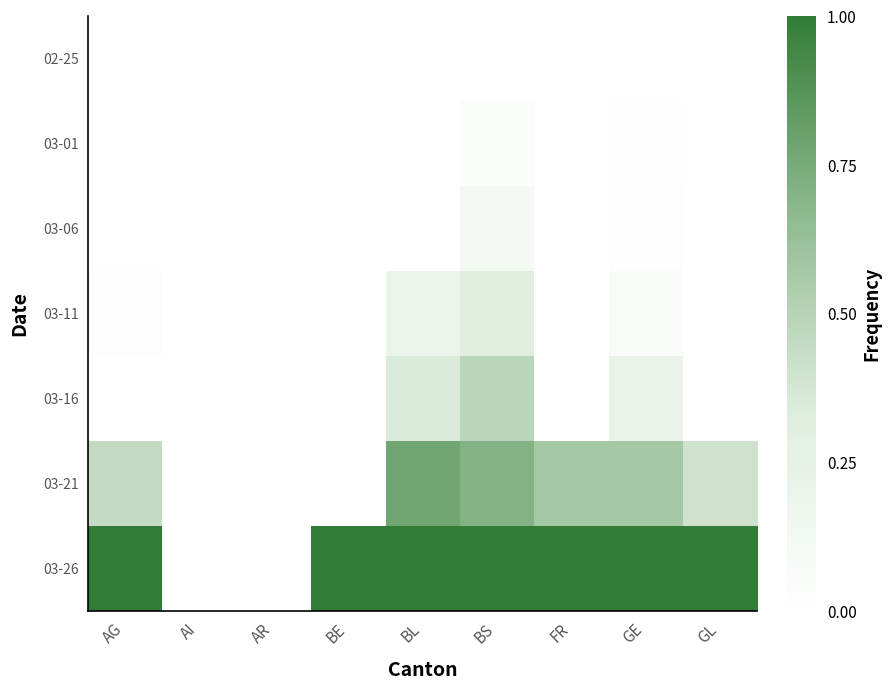

List the series in order of their peak value, lowest first.

02-25, 03-01, 03-06, 03-11, 03-16, 03-21, 03-26